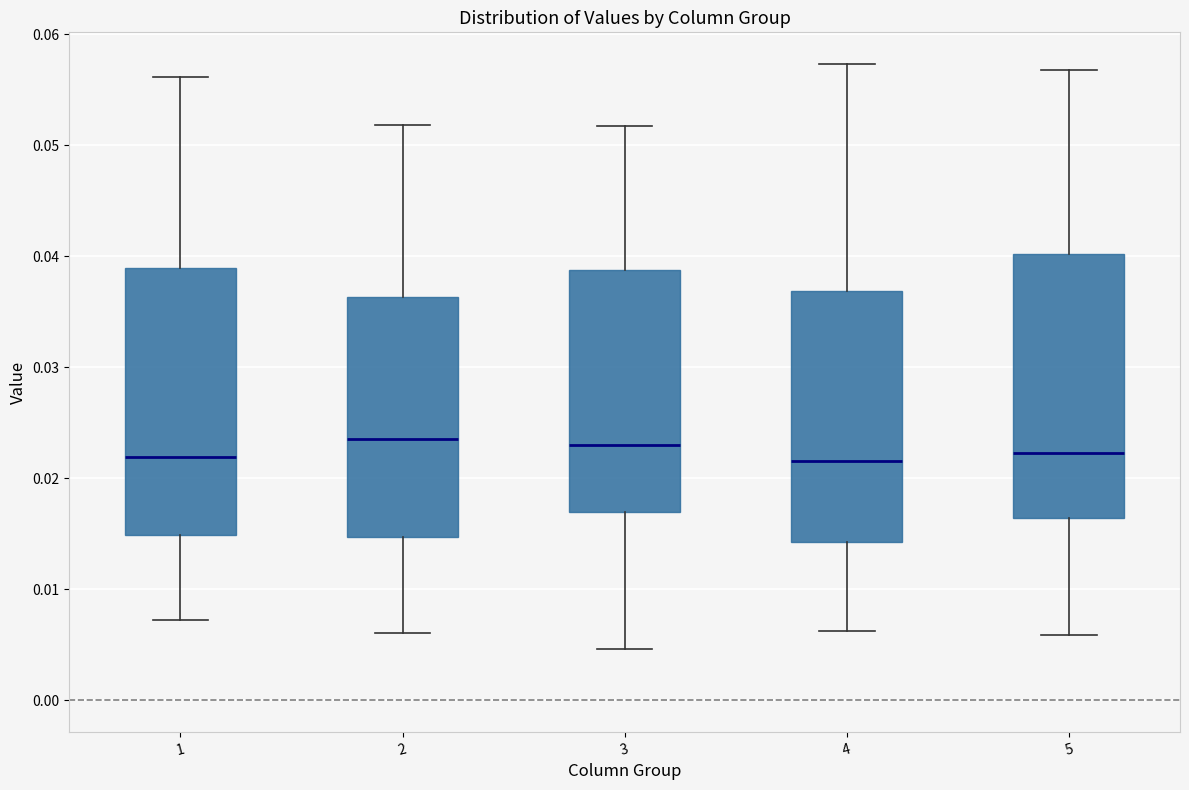

Reading left to right, transcribe this box plot: for each box, give where its median line is, the range the box spans, and where its two whiskers end, as read against the y-axis. The values are not printed on the chart, so give them approximately, as read against the axis.

1: median 0.022, box 0.015 to 0.039, whiskers 0.007 to 0.056
2: median 0.024, box 0.015 to 0.036, whiskers 0.006 to 0.052
3: median 0.023, box 0.017 to 0.039, whiskers 0.005 to 0.052
4: median 0.022, box 0.014 to 0.037, whiskers 0.006 to 0.057
5: median 0.022, box 0.016 to 0.040, whiskers 0.006 to 0.057